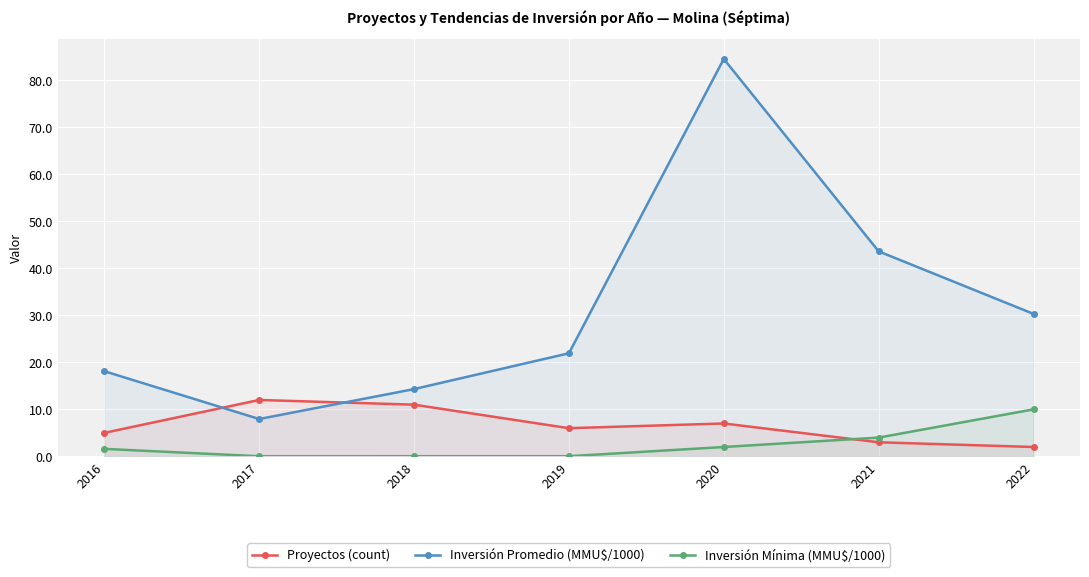

True or false: Inversión Promedio (MMU$/1000) has more than 2 points higher than both neighbors.

False